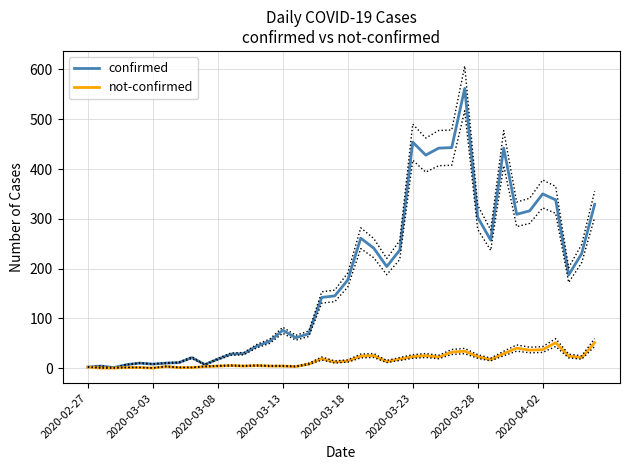

What is the maximum value for not-confirmed?

51